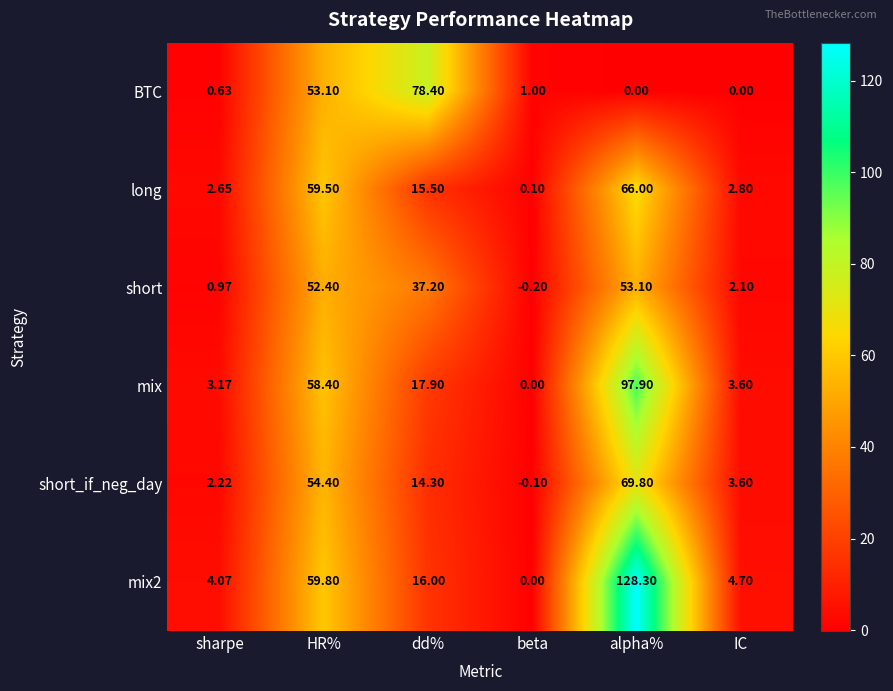

List the labels in order of mix value, smallest first.

beta, sharpe, IC, dd%, HR%, alpha%